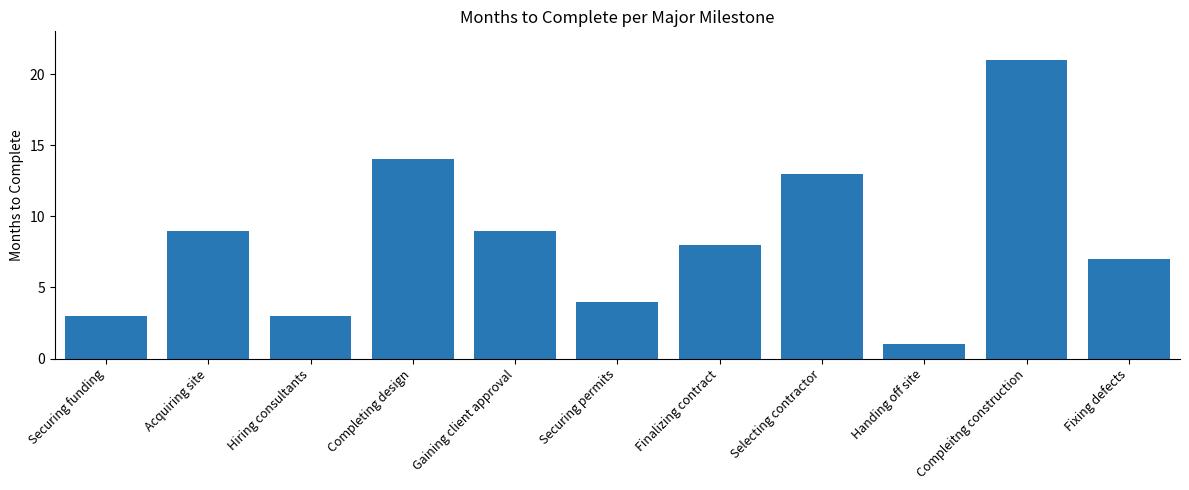

What is the greatest value displayed?

21